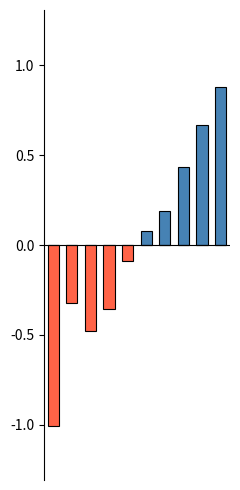

The value of Negative at 8 is 0.5. True or false?

False